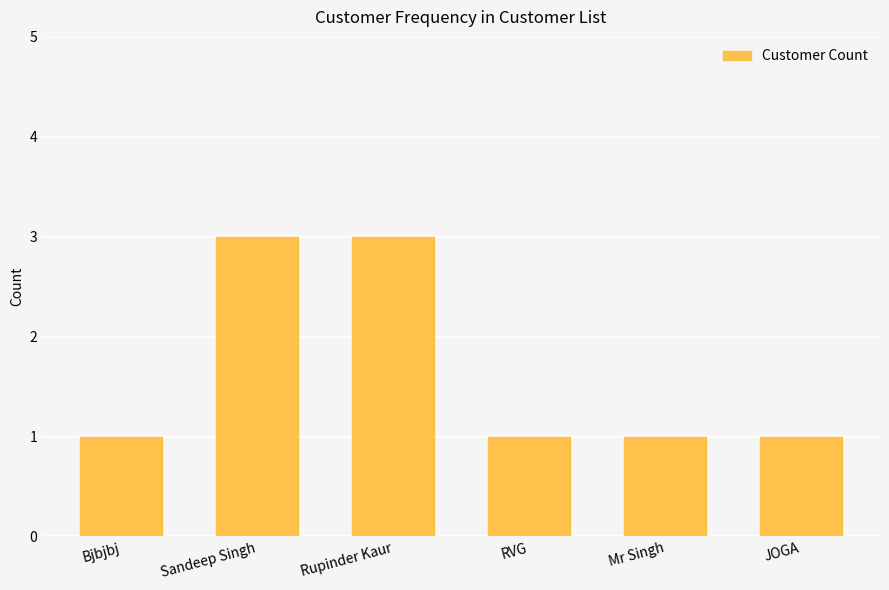

What is the maximum value shown in the chart?

3